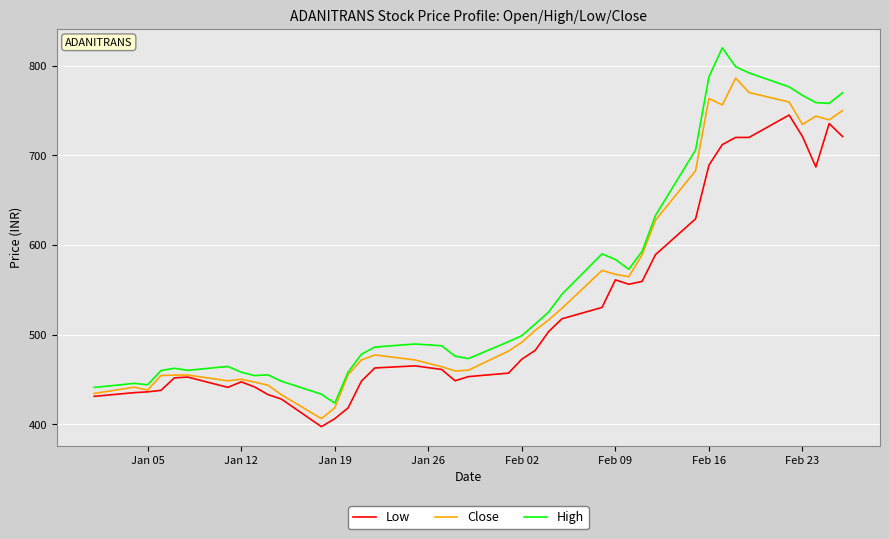

What is the greatest value displayed?

820.0